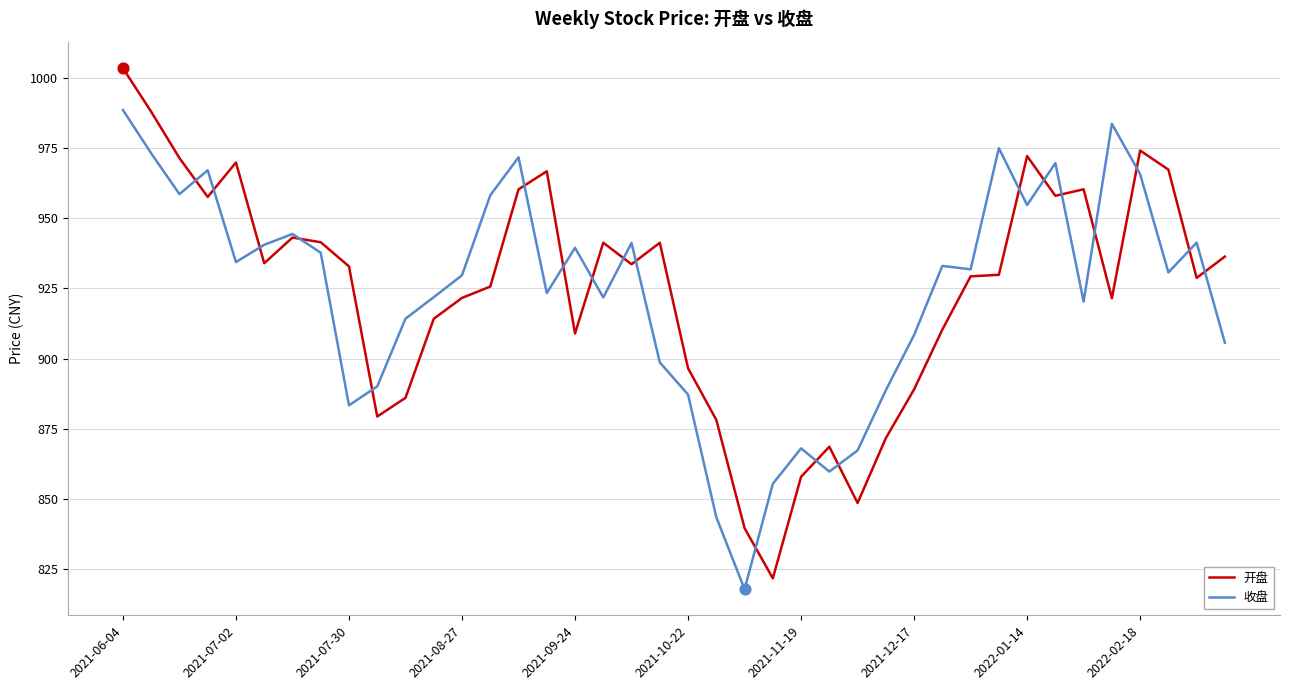

List the series in order of their peak value, highest first.

开盘, 收盘